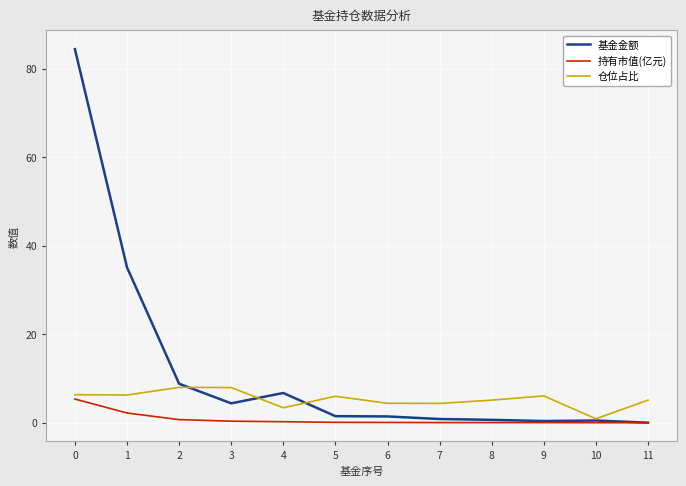

What are all the series names shown in the legend?

基金金额, 持有市值(亿元), 仓位占比